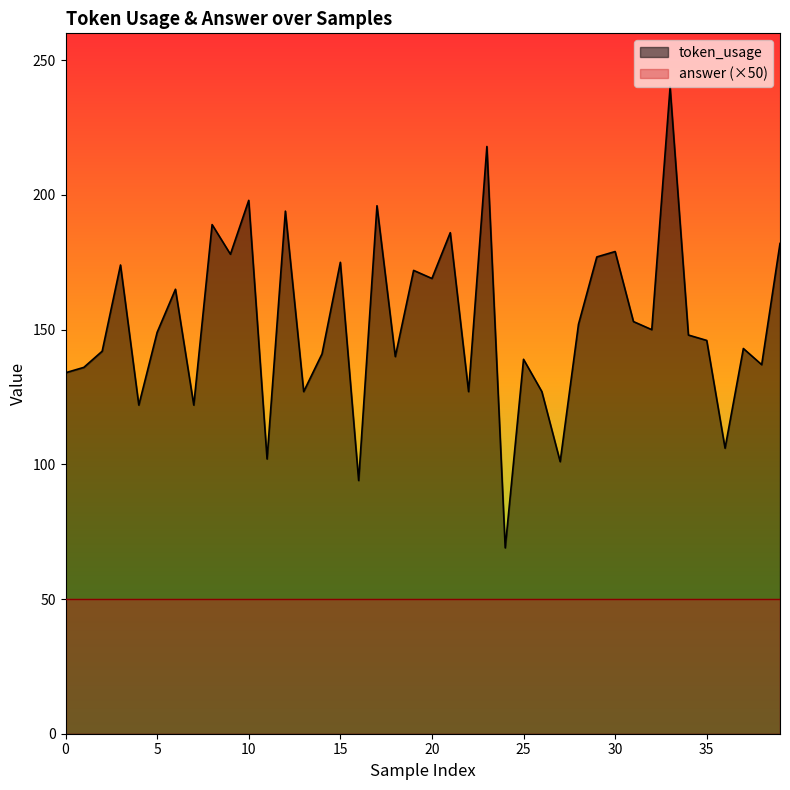

What is the difference between the maximum and minimum values?

171